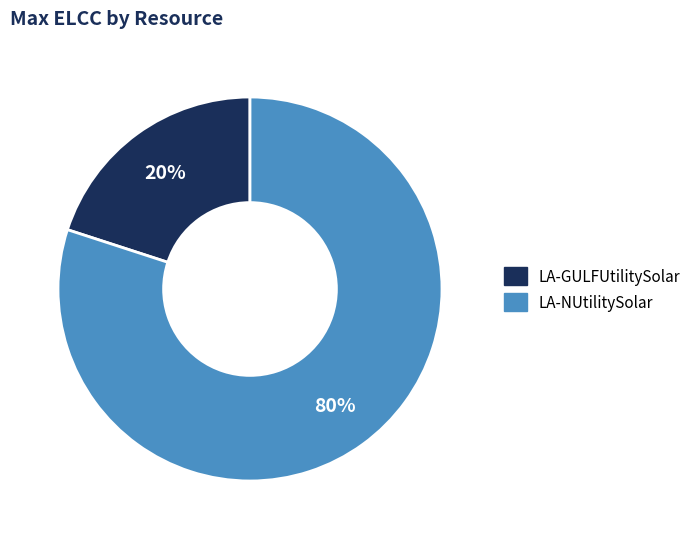

Is it true that LA-GULFUtilitySolar is 20% of the pie?

True